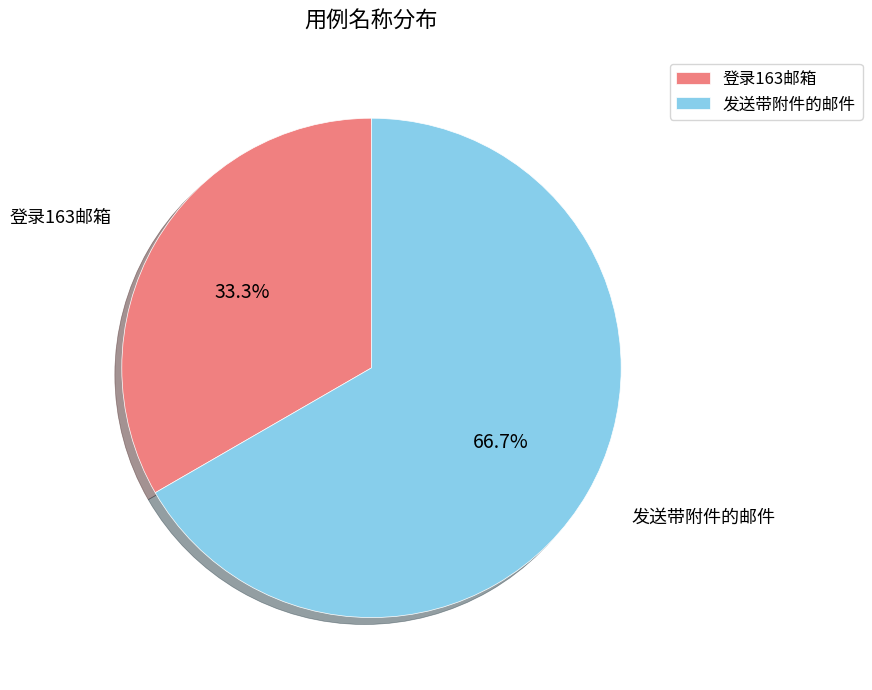

To the nearest percent, what portion does 发送带附件的邮件 represent?

67%